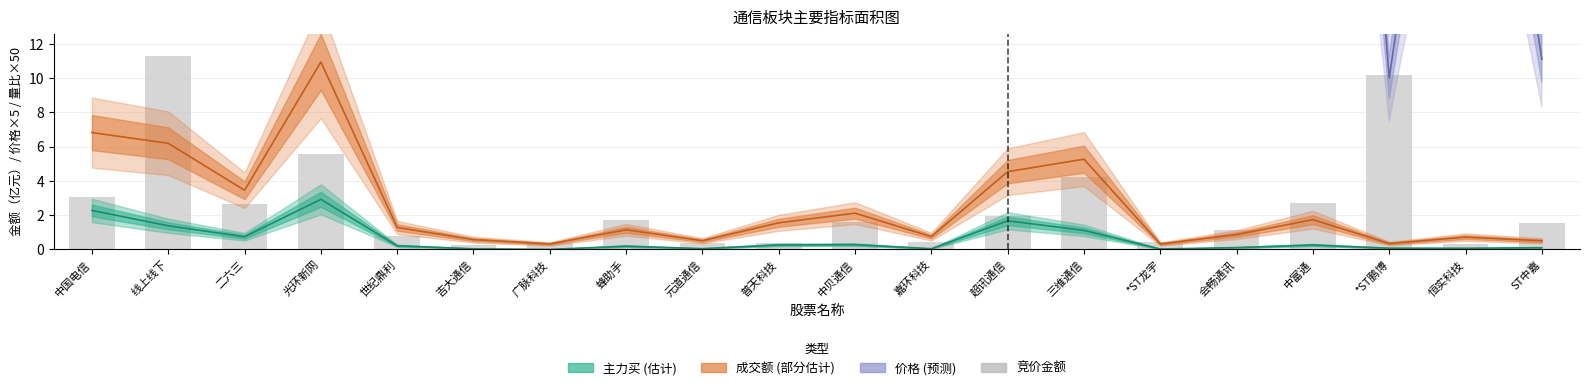

What is the label of the 4th bar from the right?

中富通